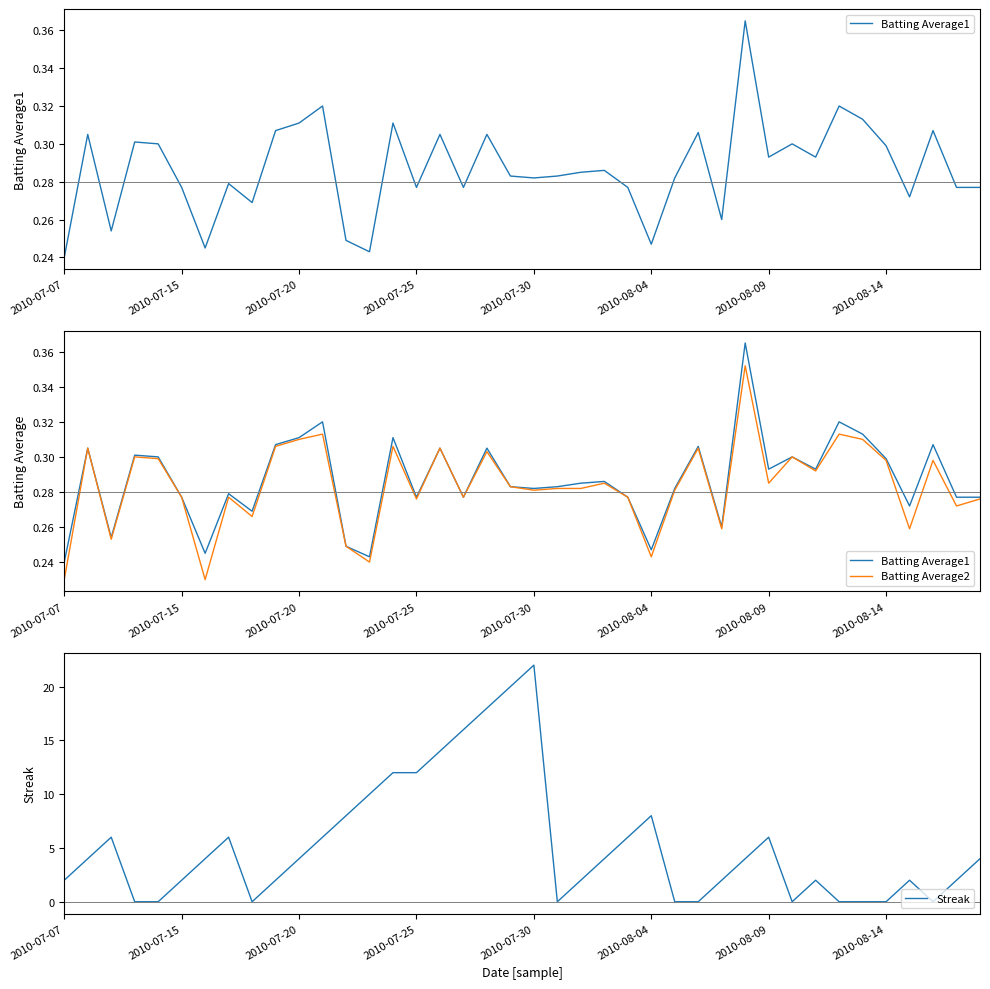

What position from the left is 27?

28